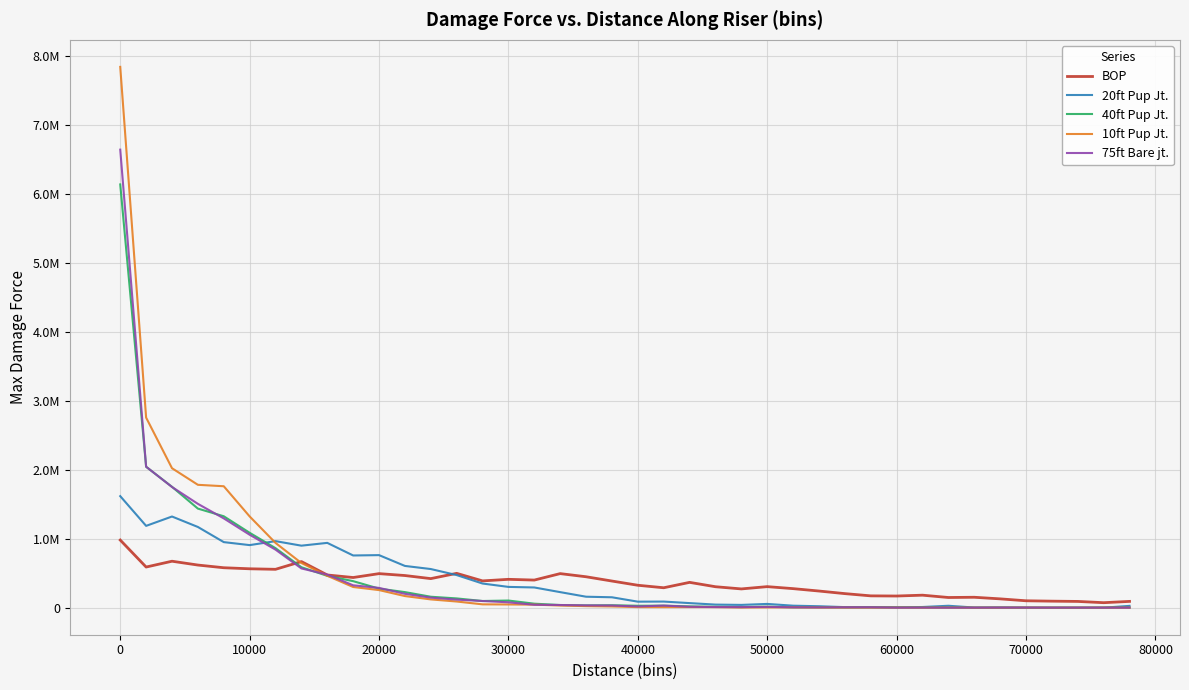

Does the chart display data point markers on the line(s)?

No